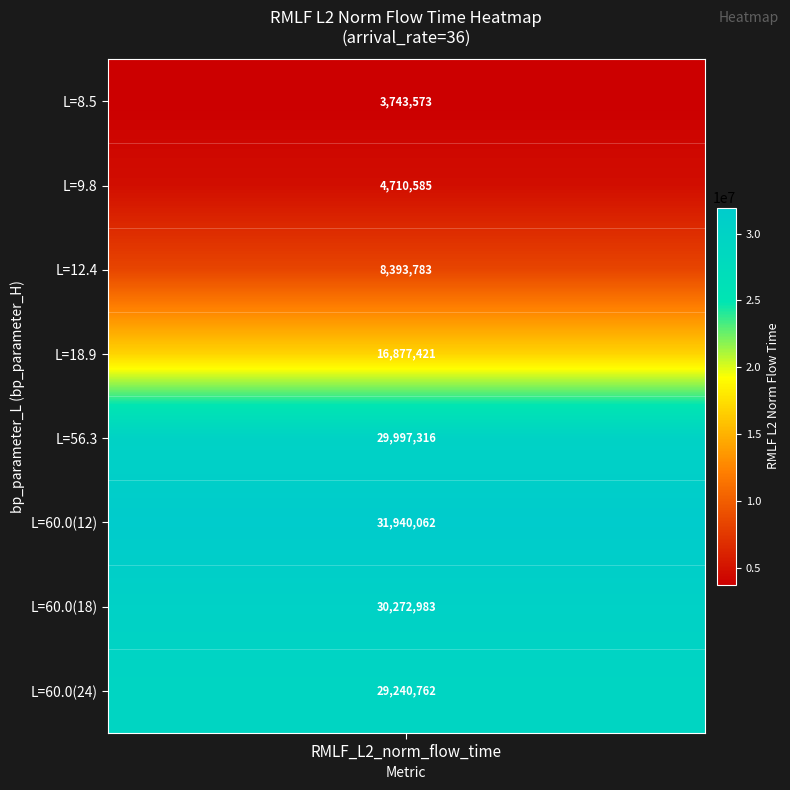

Is the value of arrival_rate at RMLF_L2_norm_flow_time greater than the value of bp_parameter_L at bp_parameter_H?

Yes